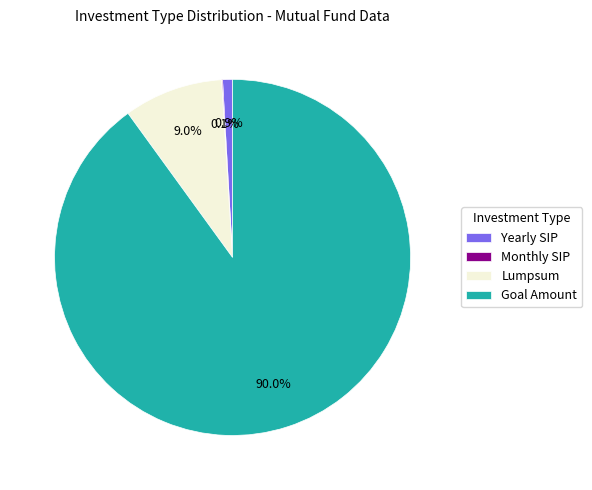

Which slice is the largest?

Goal Amount